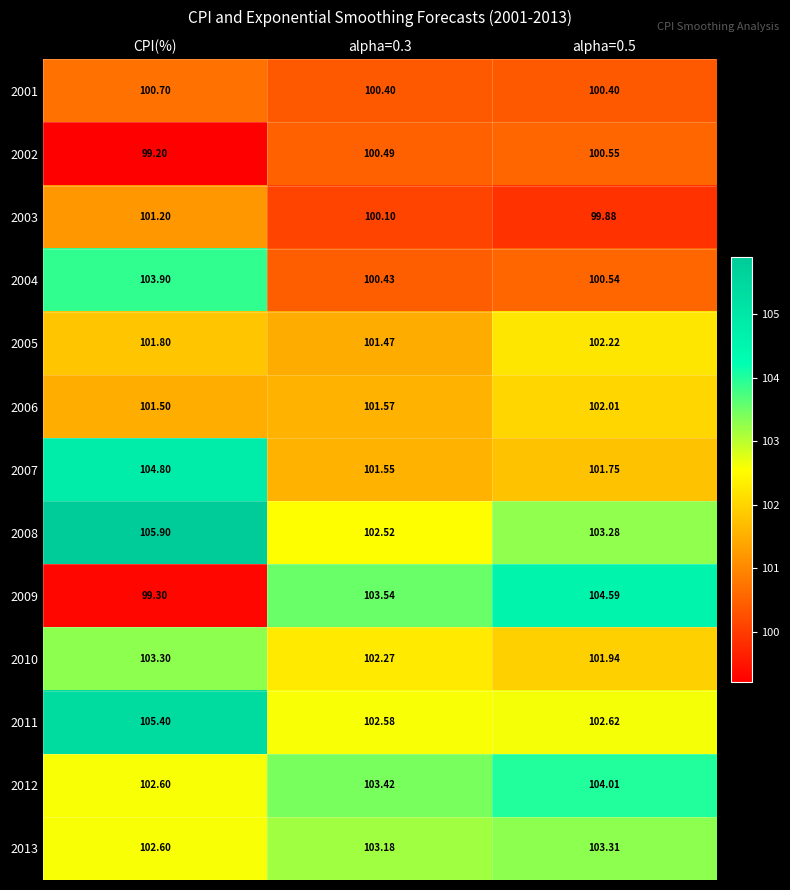

How many series are shown in this chart?

13